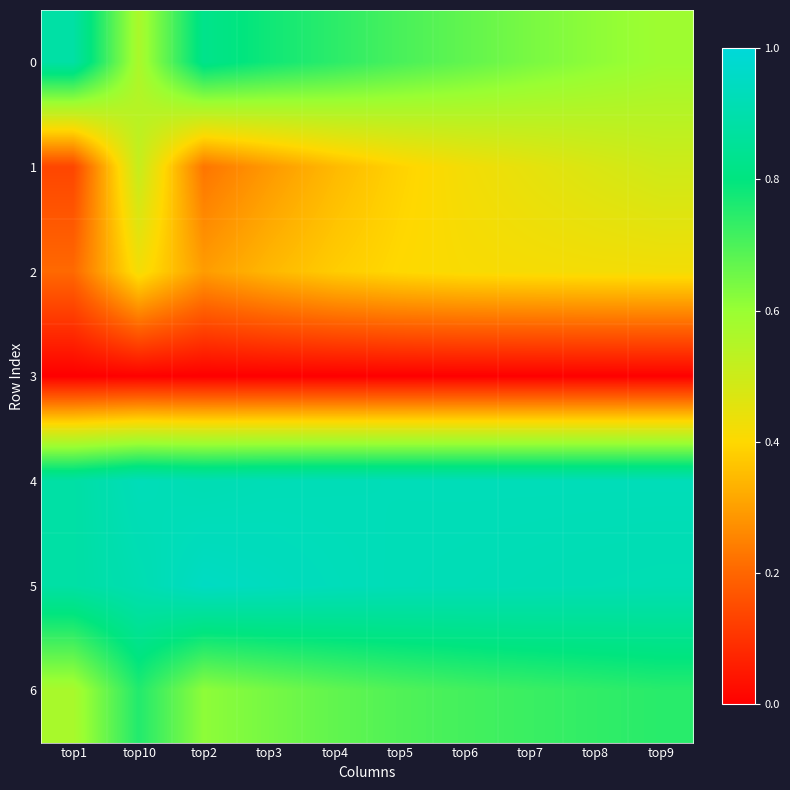

Reading right to left, what are all the values shown in this chart?

0: top9=0.6	top8=0.6	top7=0.6	top6=0.7	top5=0.7	top4=0.7	top3=0.8	top2=0.8	top10=0.6	top1=0.9
1: top9=0.5	top8=0.5	top7=0.4	top6=0.4	top5=0.4	top4=0.3	top3=0.3	top2=0.2	top10=0.5	top1=0.1
2: top9=0.4	top8=0.4	top7=0.4	top6=0.4	top5=0.4	top4=0.4	top3=0.3	top2=0.3	top10=0.4	top1=0.2
3: top9=0.0	top8=0.0	top7=0.0	top6=0.0	top5=0.0	top4=0.0	top3=0.0	top2=0.0	top10=0.0	top1=0.0
4: top9=0.9	top8=0.9	top7=0.9	top6=0.9	top5=0.9	top4=0.9	top3=0.9	top2=0.9	top10=0.9	top1=0.9
5: top9=0.9	top8=0.9	top7=0.9	top6=0.9	top5=0.9	top4=0.9	top3=0.9	top2=0.9	top10=0.9	top1=0.9
6: top9=0.7	top8=0.7	top7=0.7	top6=0.7	top5=0.7	top4=0.7	top3=0.6	top2=0.6	top10=0.8	top1=0.6